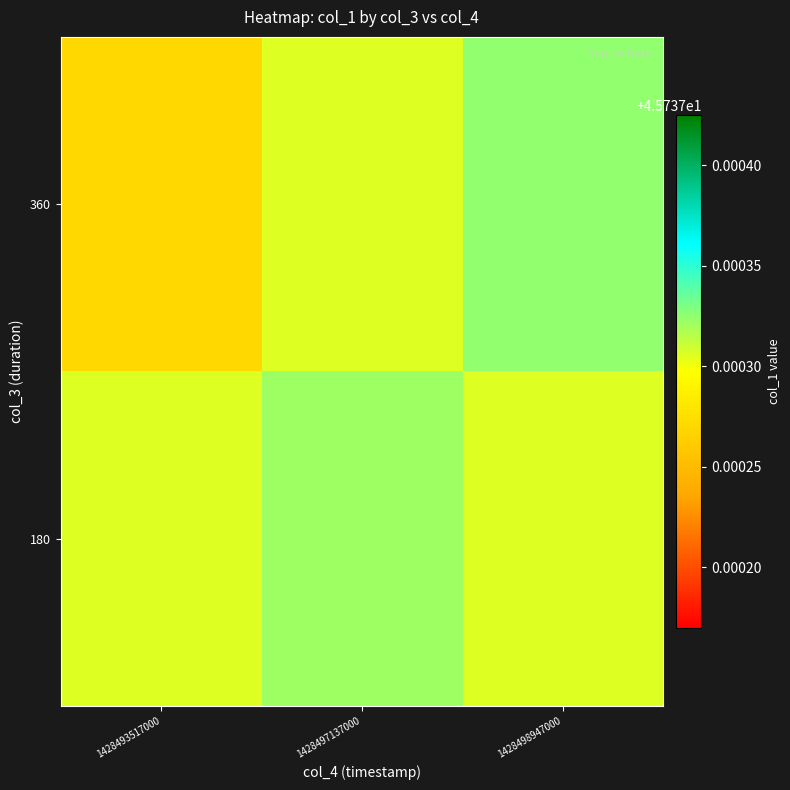

Which has a higher value, 1428497137000 or 1428498947000?

1428498947000